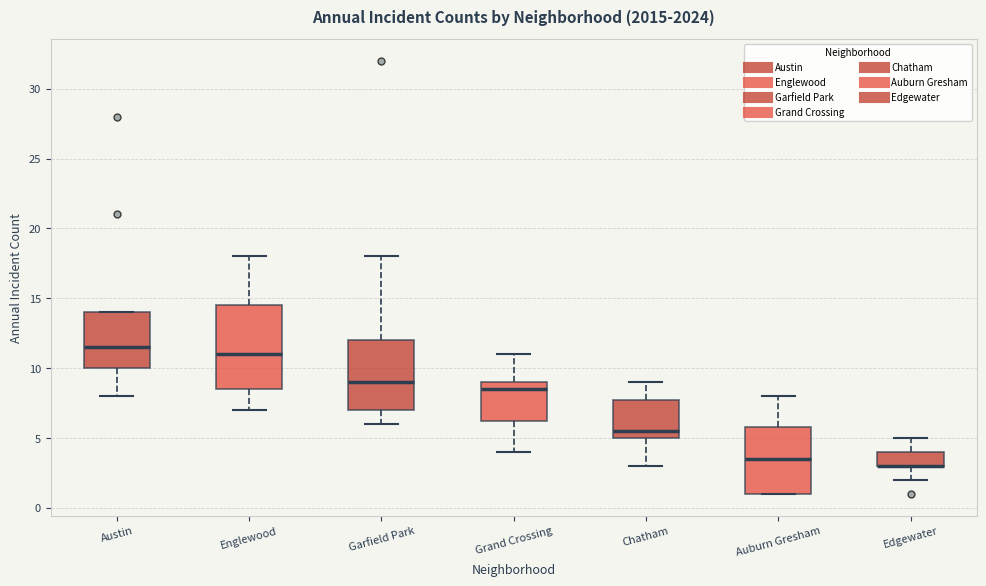

Reading left to right, transcribe this box plot: for each box, give where its median line is, the range the box spans, and where its two whiskers end, as read against the y-axis. The values are not printed on the chart, so give them approximately, as read against the axis.

Austin: median 11.5, box 10.0 to 14.0, whiskers 8.0 to 14.0
Englewood: median 11.0, box 8.5 to 14.5, whiskers 7.0 to 18.0
Garfield Park: median 9.0, box 7.0 to 12.0, whiskers 6.0 to 18.0
Grand Crossing: median 8.5, box 6.5 to 9.0, whiskers 4.0 to 11.0
Chatham: median 5.5, box 5.0 to 8.0, whiskers 3.0 to 9.0
Auburn Gresham: median 3.5, box 1.0 to 6.0, whiskers 1.0 to 8.0
Edgewater: median 3.0 (drawn on the box's lower edge), box 3.0 to 4.0, whiskers 2.0 to 5.0